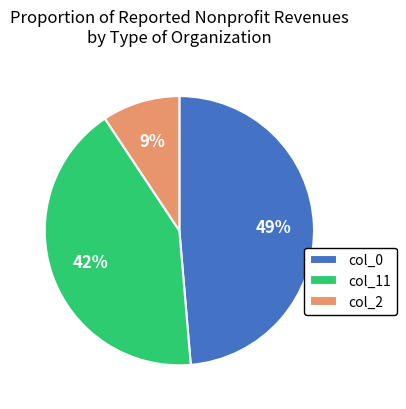

To the nearest percent, what percentage of the pie is col_0?

49%